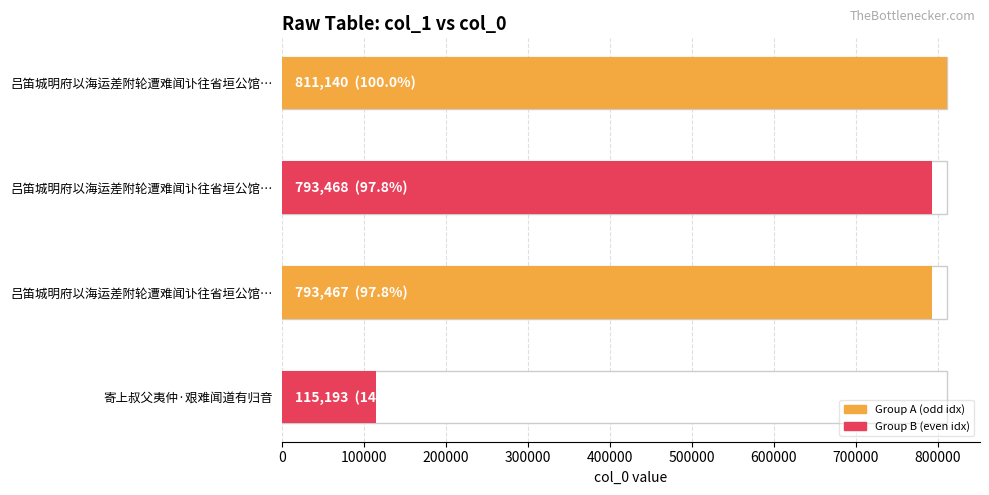

What is the ratio of the value at 寄上叔父夷仲·艰难闻道有归音 to the value at 吕笛城明府以海运差附轮遭难闻讣往省垣公馆襄理丧务，感成二绝 其一?

0.1